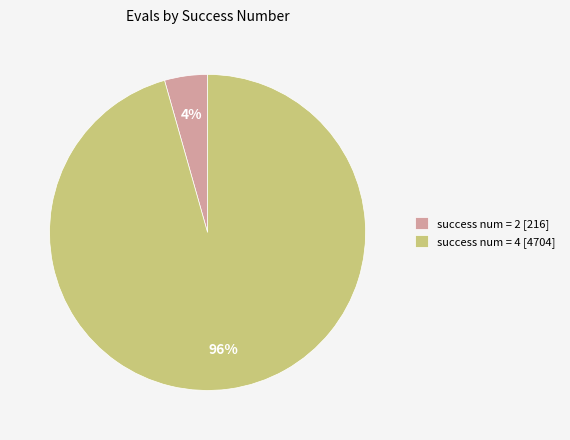

True or false: success num = 4 [4704] accounts for 96% of the total.

True